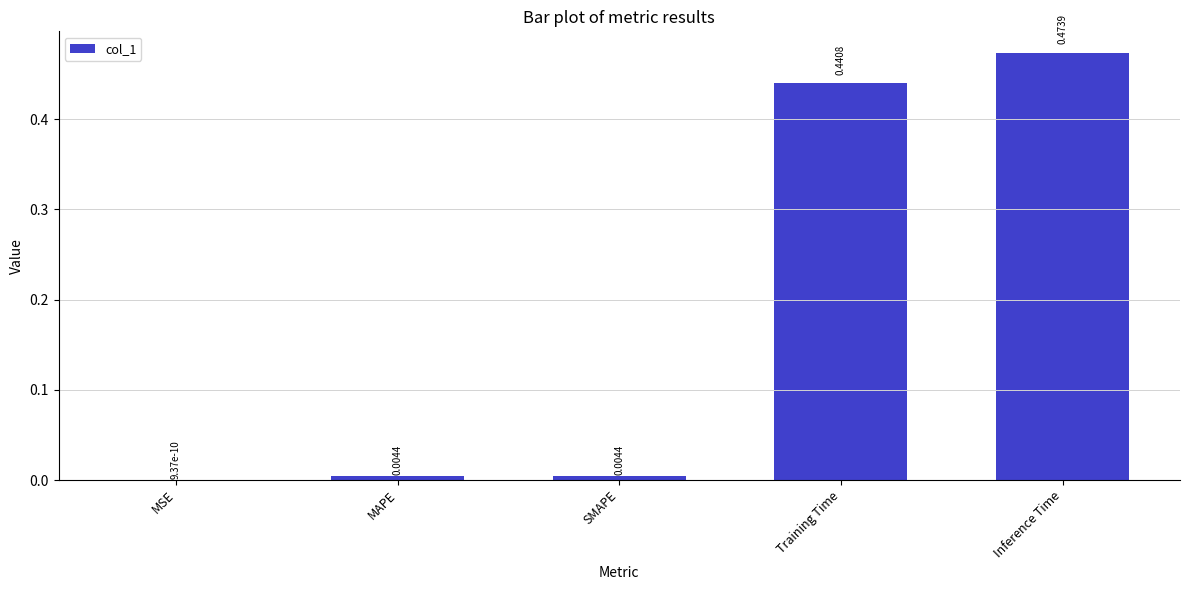

Where is the data nearest to the value 0?

MSE